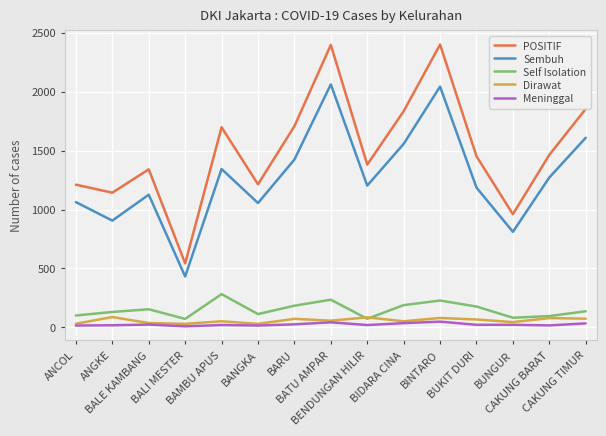

What is the spread (max minus min) of values at BARU?

1681